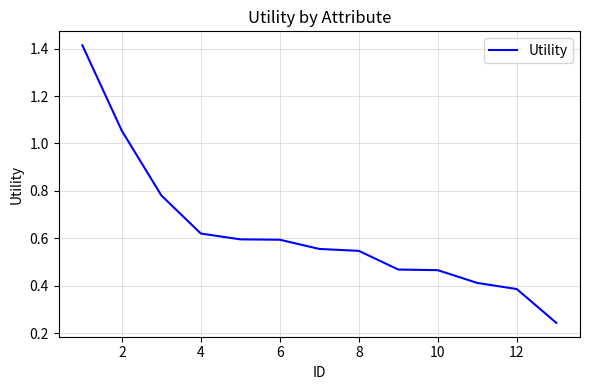

What is the difference between the maximum and minimum values?

1.2